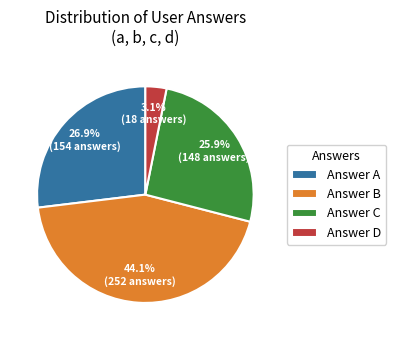

What is the total percentage of Answer B and Answer D?

47.2%